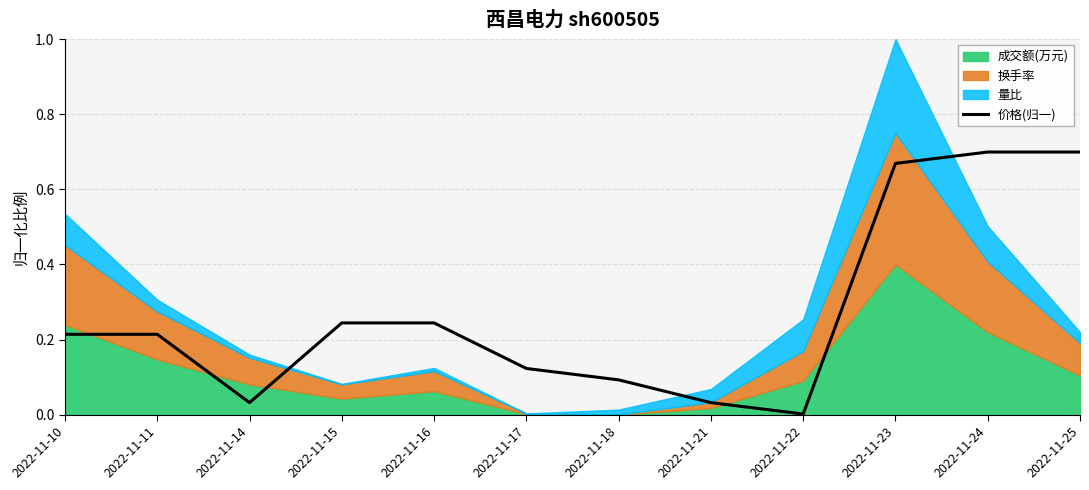

The chart shows a value of 0.0 at 2022-11-14. True or false?

True